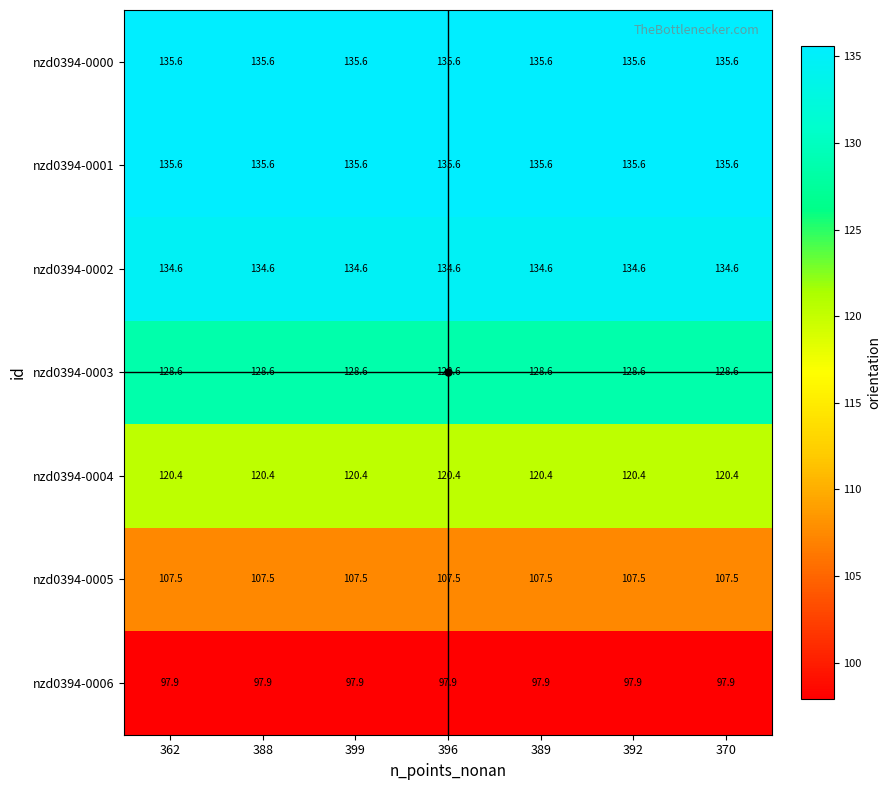

What is the sum of the nzd0394-0006 values at 388 and 396?

195.8